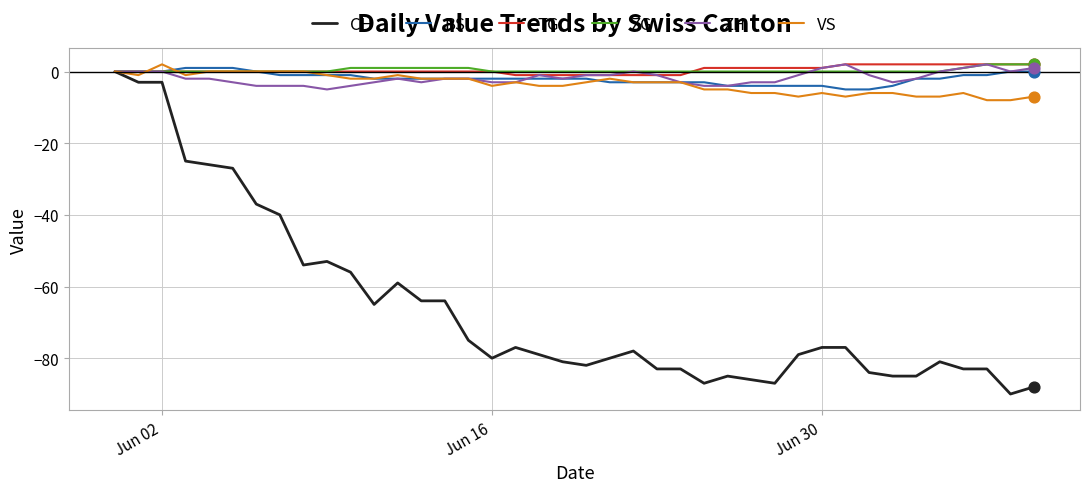

Which series has the largest range (max minus min)?

CH